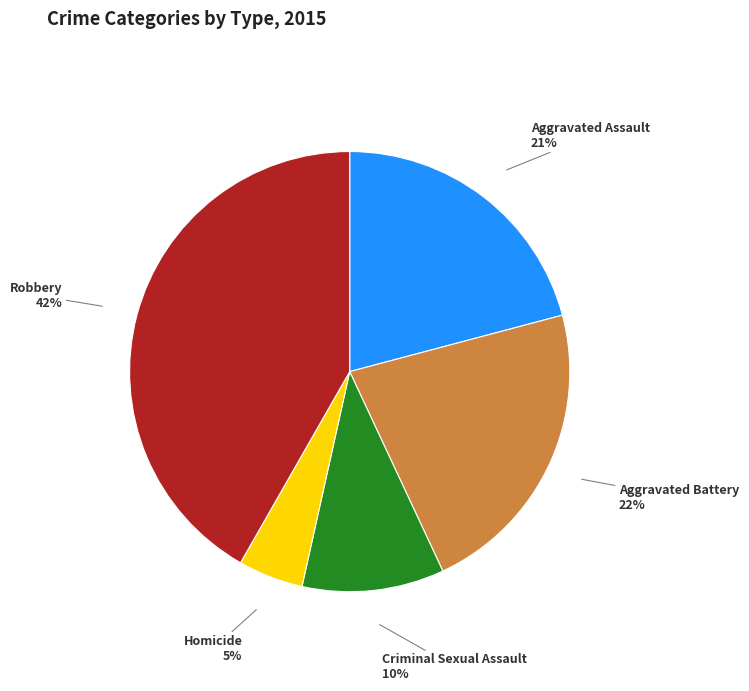

Count the number of slices in the pie.

5